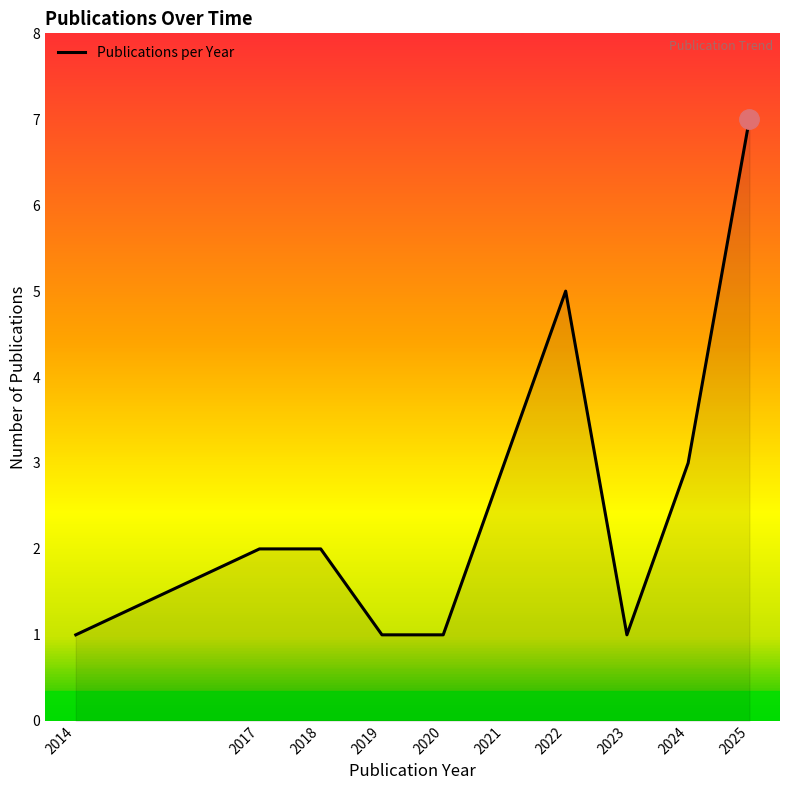

Between 2019 and 2022, which is larger?

2022